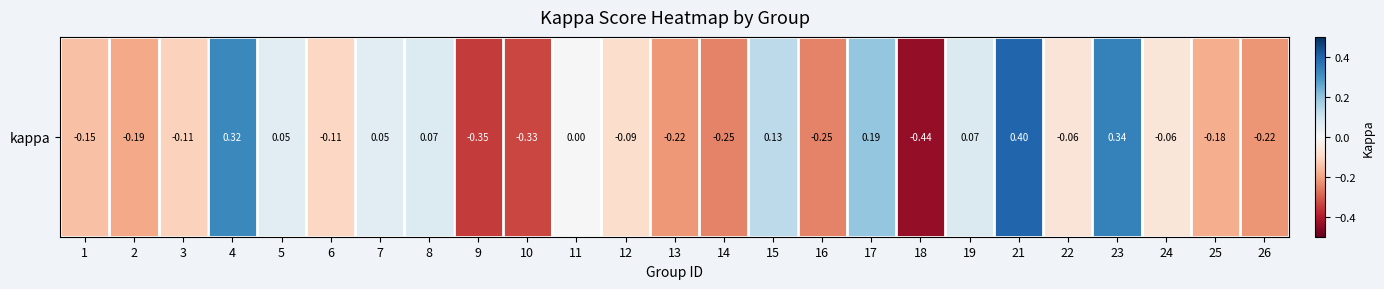

What is the minimum value shown in the chart?

-0.4